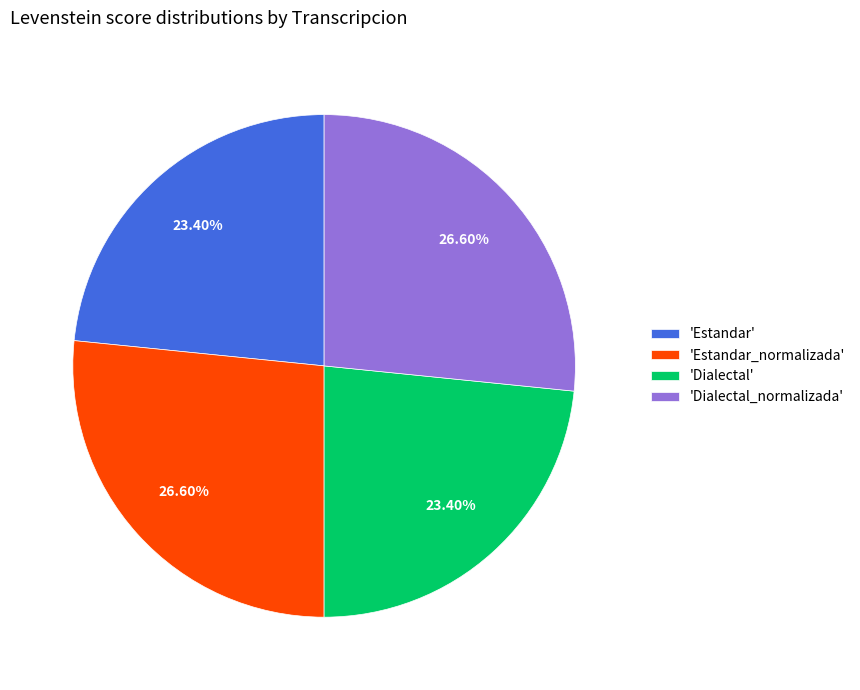

To the nearest percent, what is the difference between the largest and smallest slice percentages?

3%